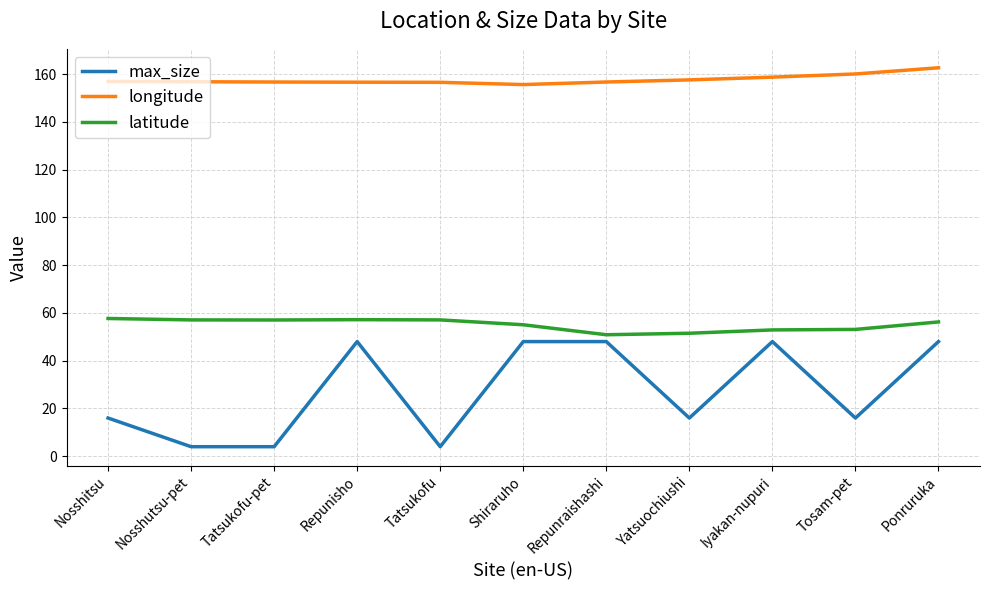

Rank the series by their average value, from highest to lowest.

longitude, latitude, max_size